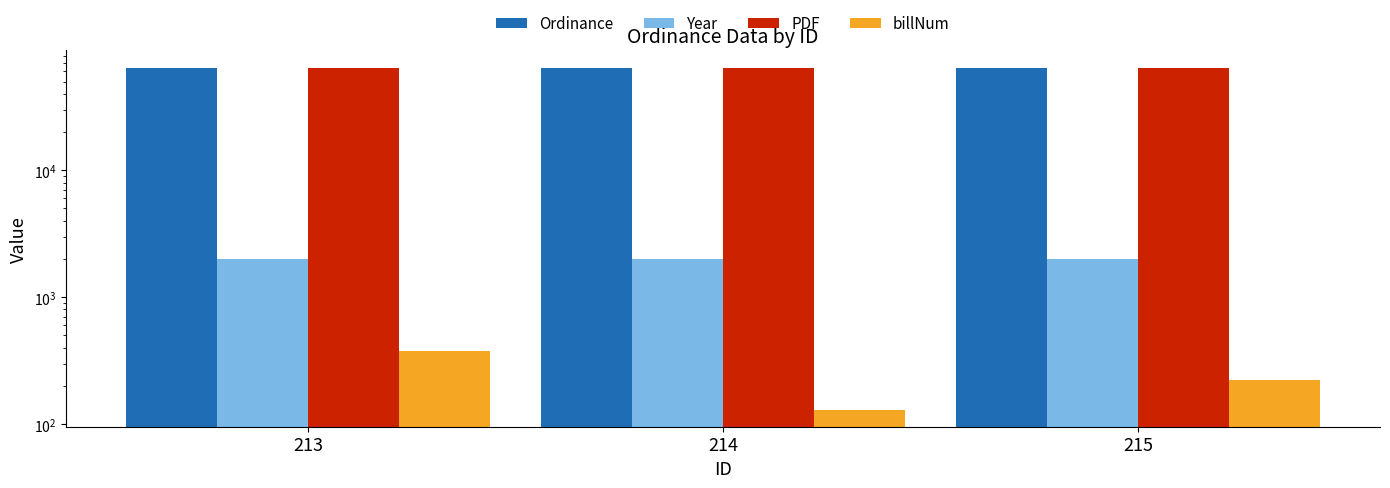

Reading left to right, list all the values displayed in this chart.

Ordinance: 63763	64484	63962
Year: 1996	1998	1997
PDF: 63763	64484	63962
billNum: 377	130	222